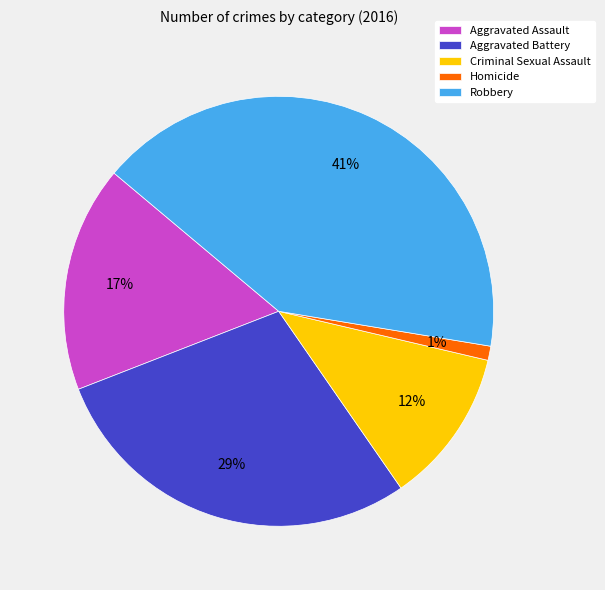

What is the ratio of the value at Homicide to the value at Criminal Sexual Assault?

0.1